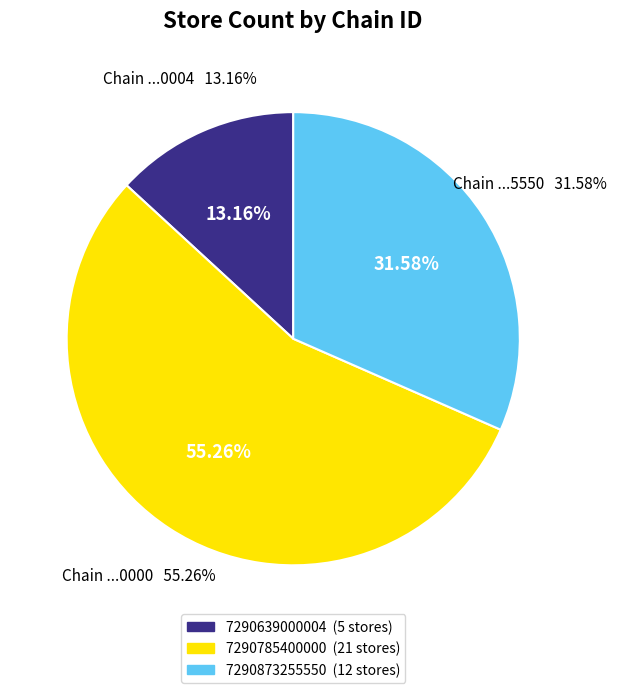

Count the number of slices in the pie.

3